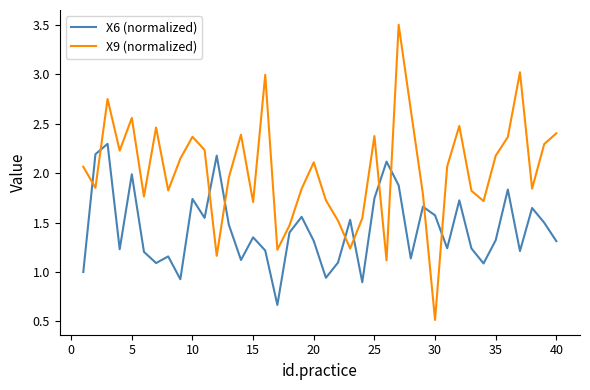

Which series has the widest spread of values?

X9 (normalized)